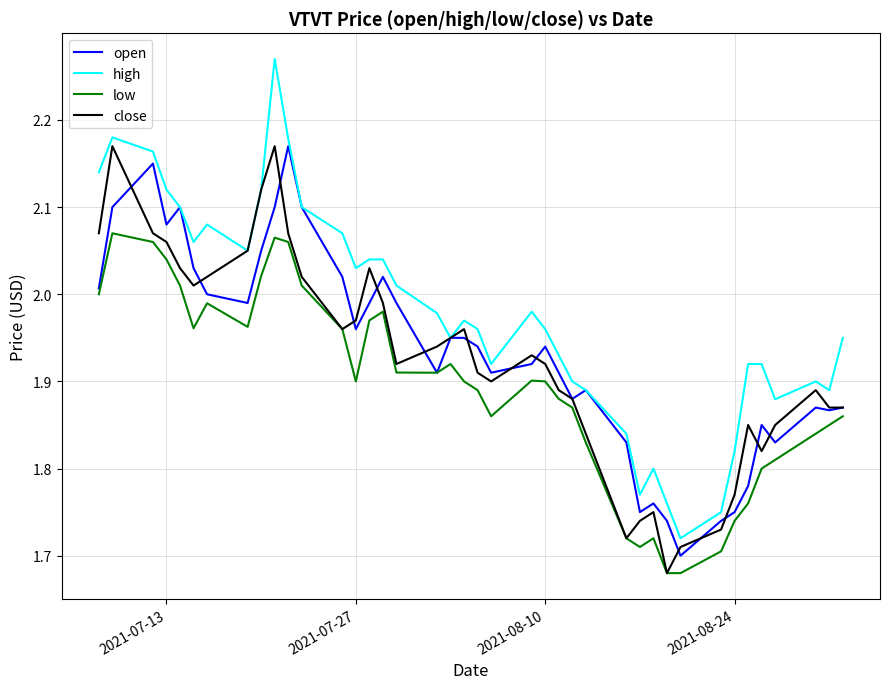

How many lines are shown in the chart?

4